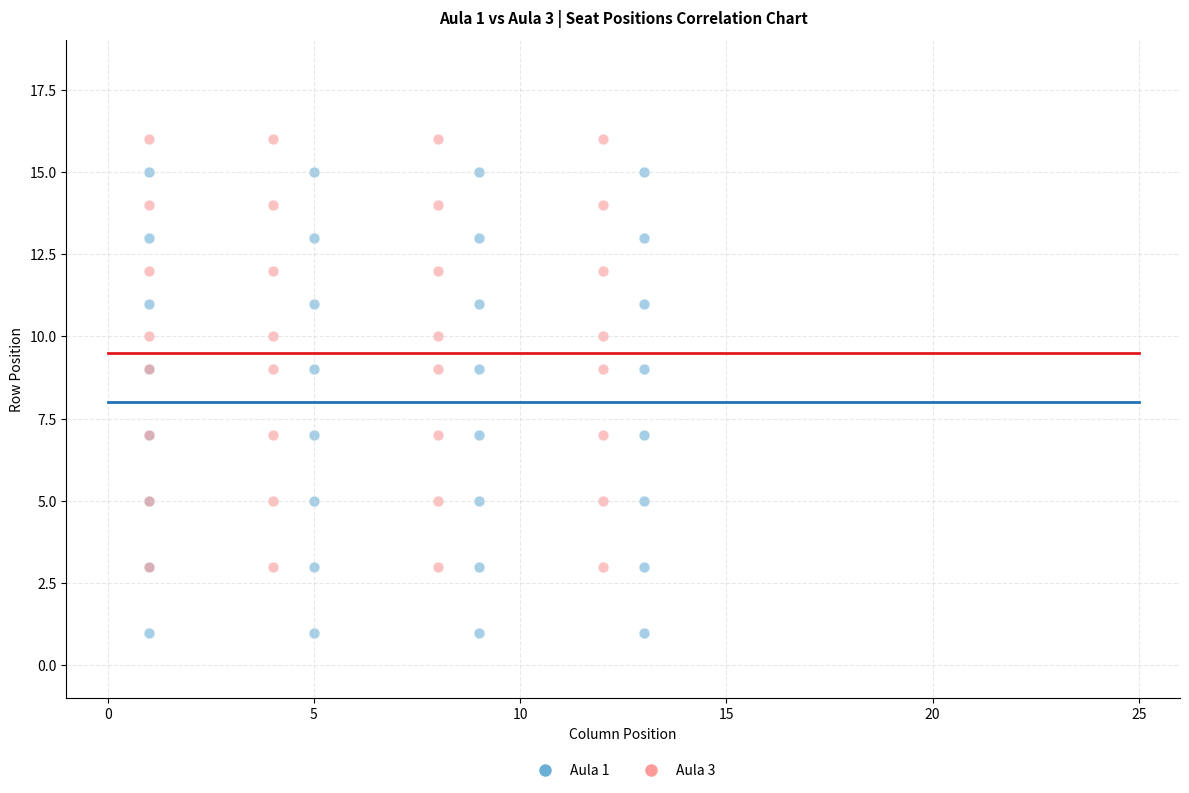

Which series has the widest spread of Y values?

Aula 1